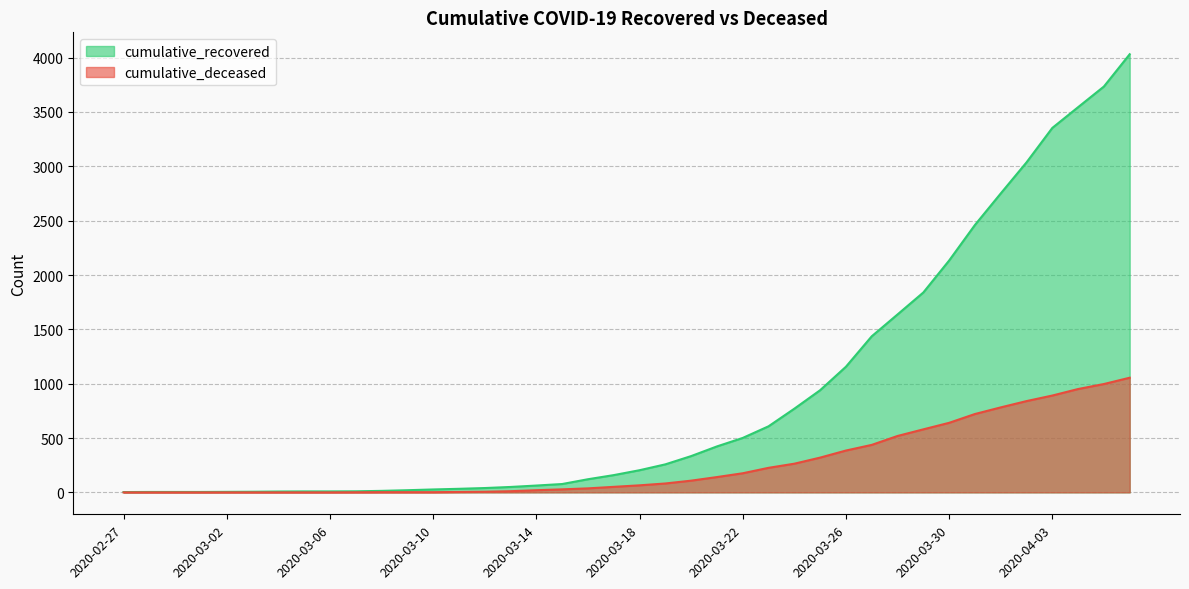

How many data points in cumulative_deceased are above 65?

19